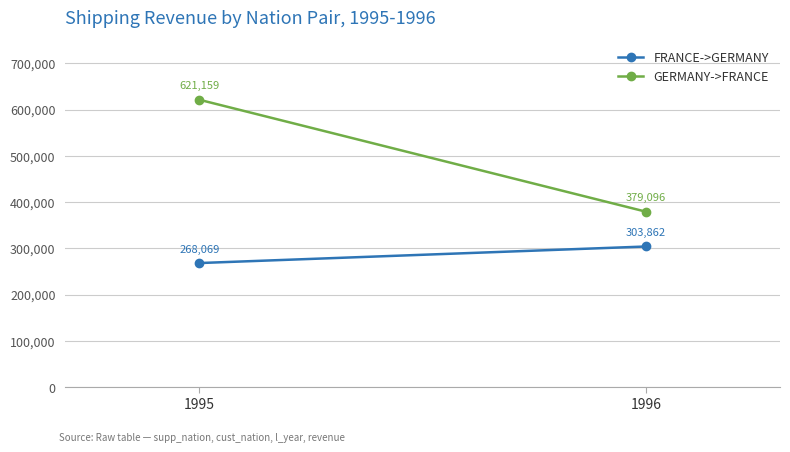

How many distinct data groups are displayed?

2